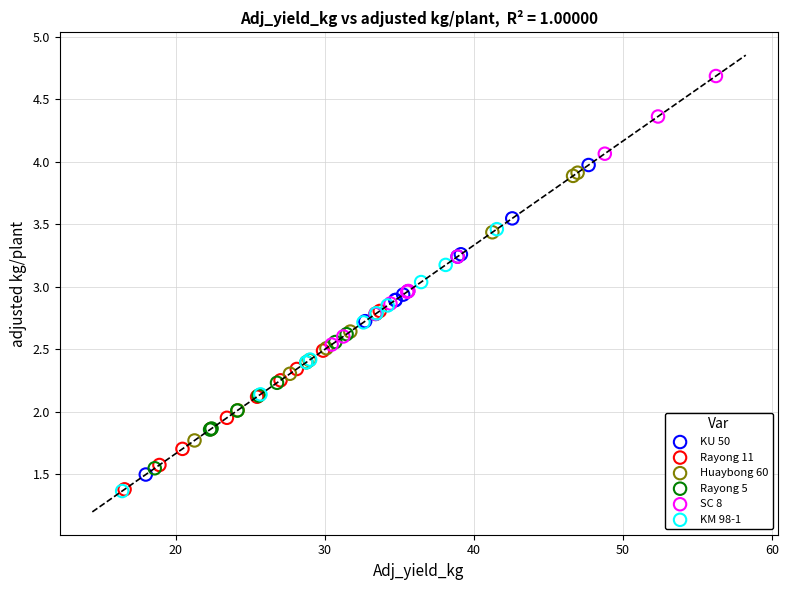

Which series has the largest Y range (max minus min)?

KU 50